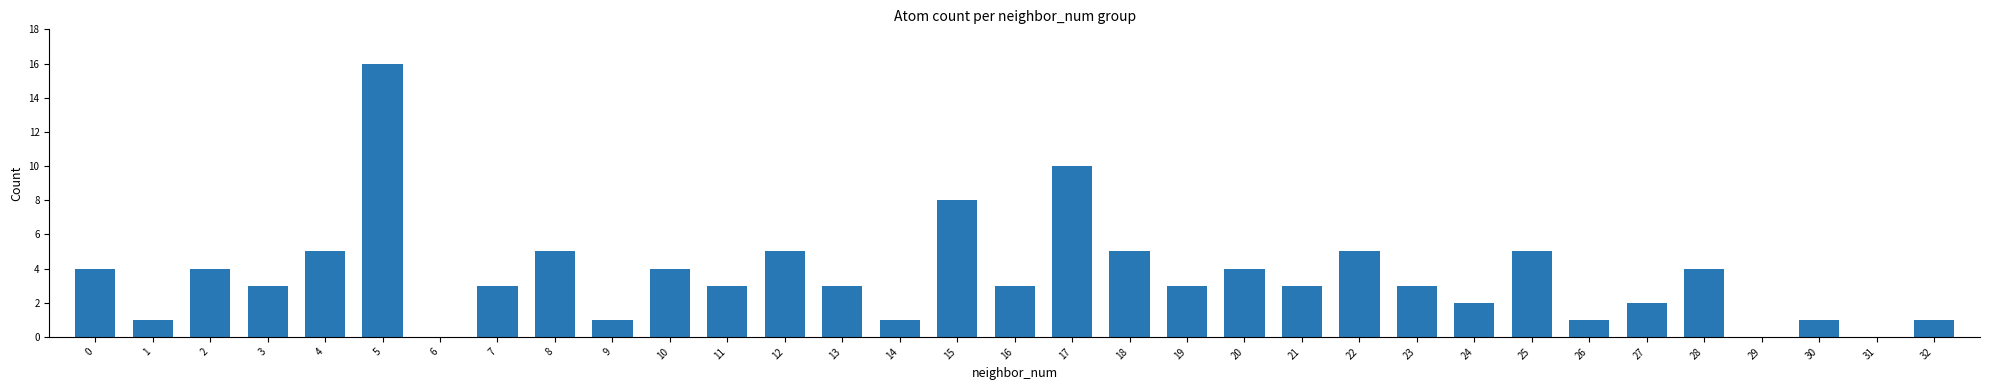

What is the change in value from 1 to 20?

+3